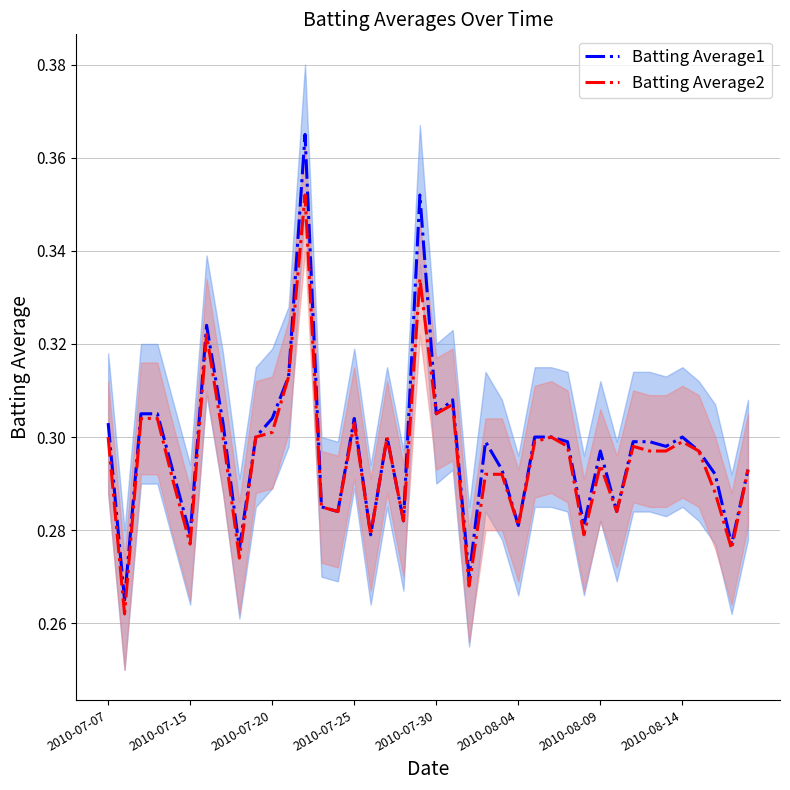

How many data points does each series have?

40